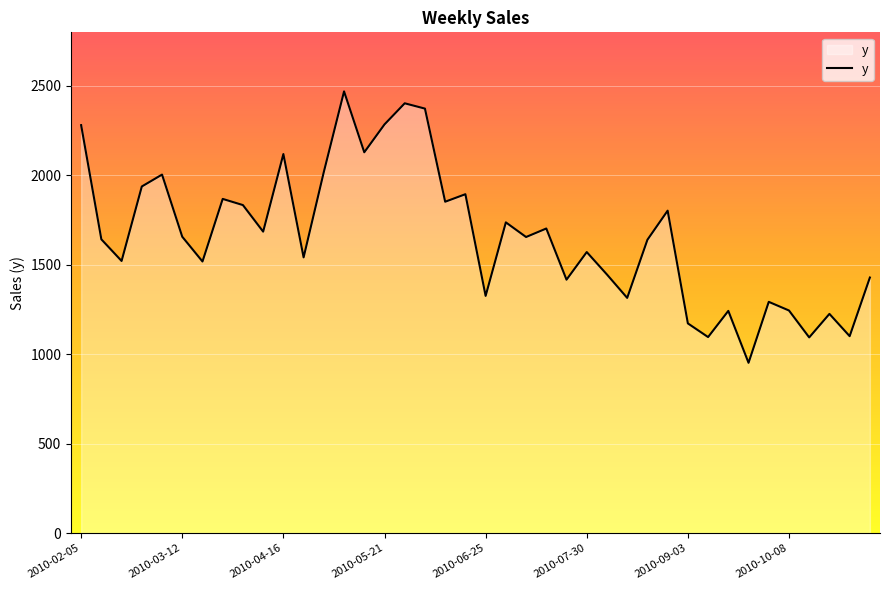

What is the smallest value displayed?

952.0